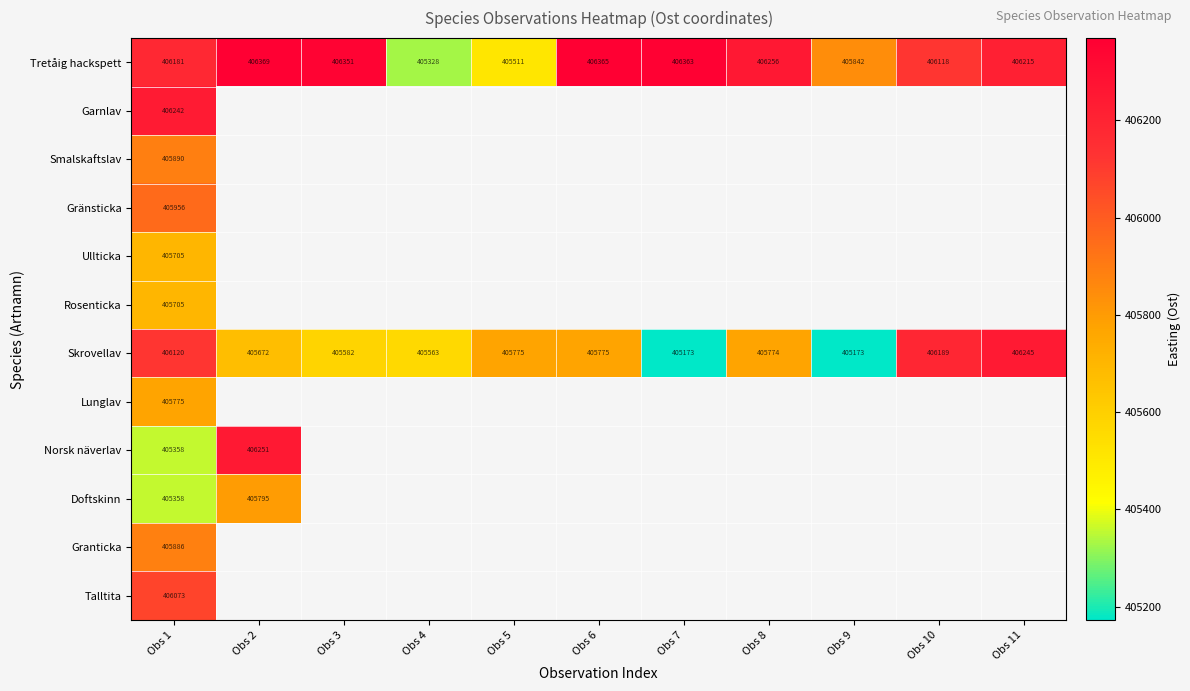

At which label is Granticka closest to 405885?

Obs 1